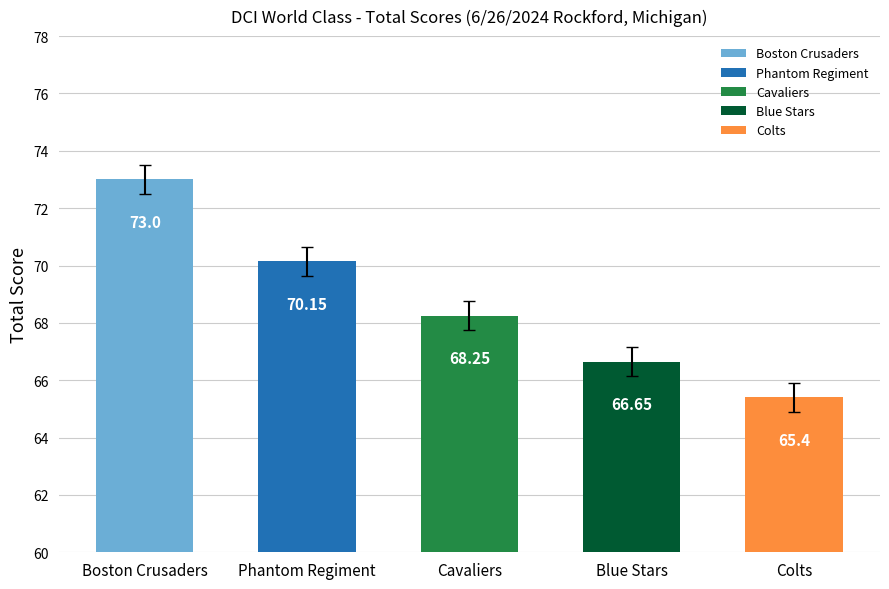

What is the label of the 1st bar from the right?

Colts